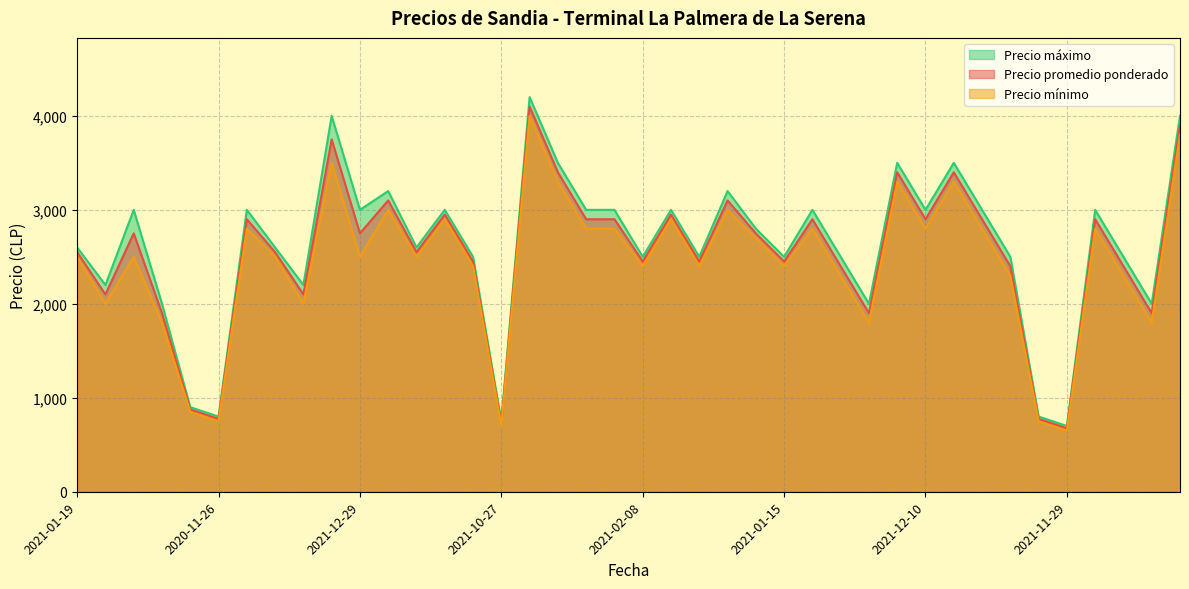

At which category is the sum across all series the highest?

2021-12-15